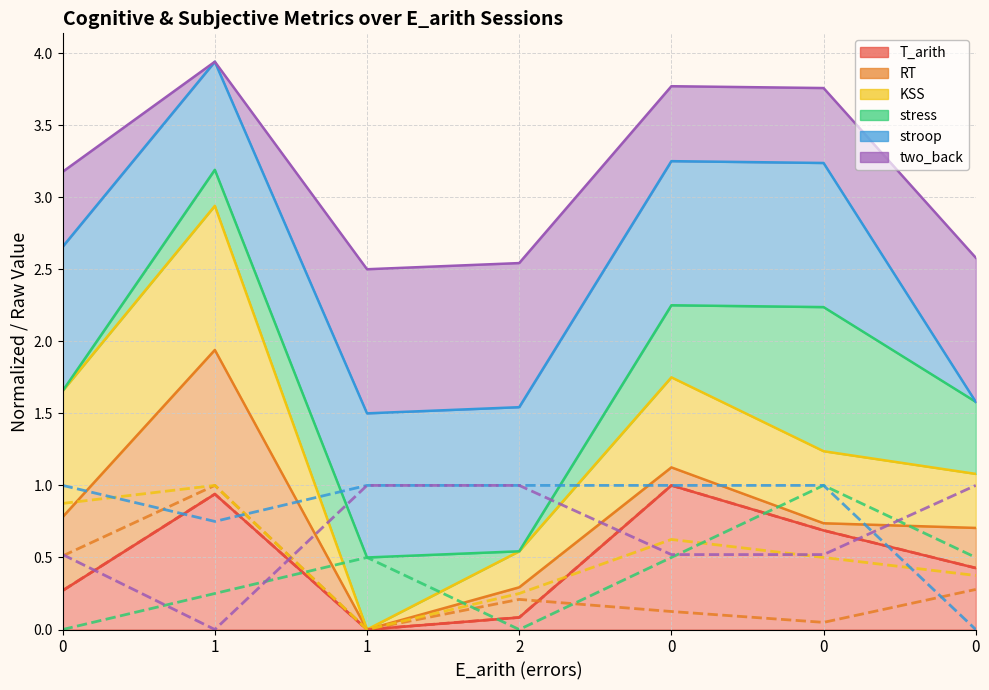

At which category does KSS (norm) reach its first local peak?

1